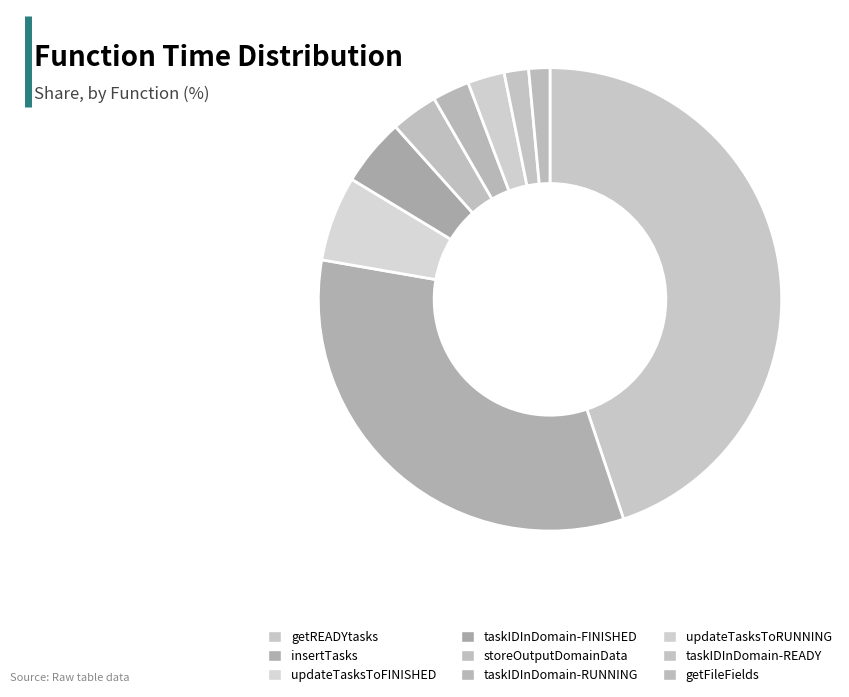

True or false: taskIDInDomain-READY accounts for 2% of the total.

True